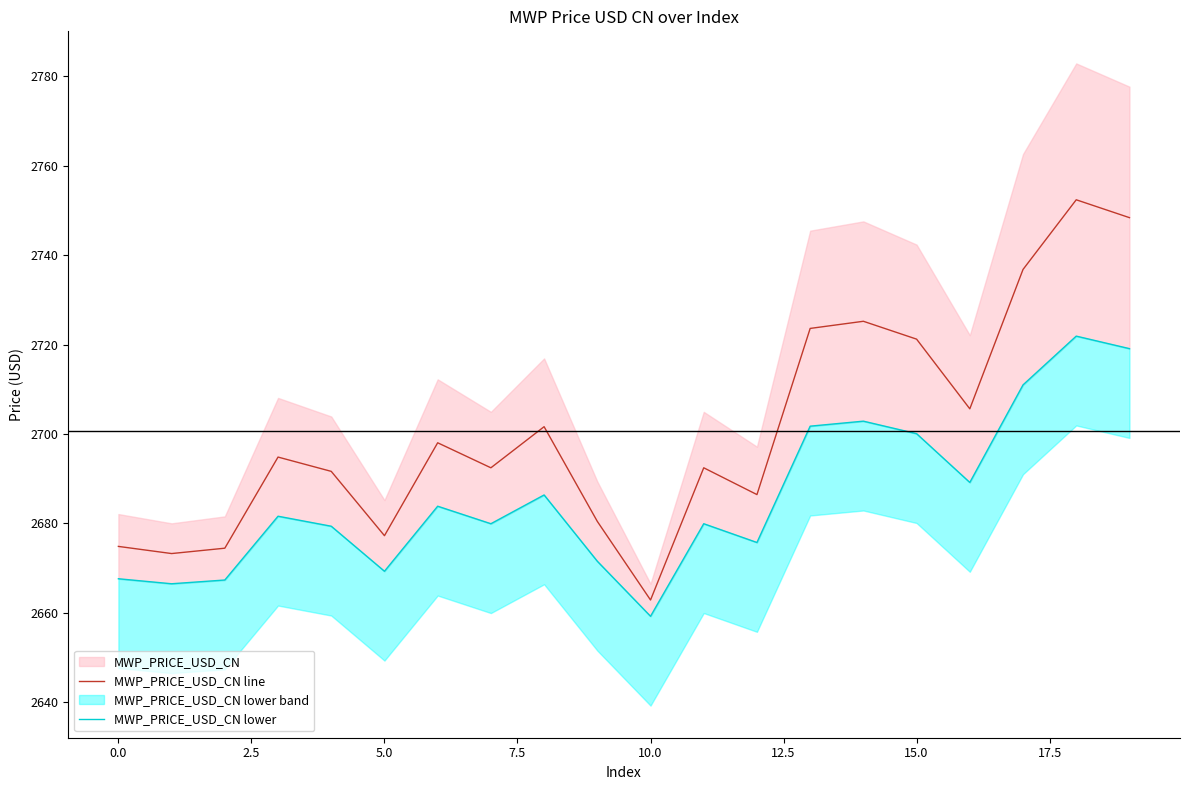

True or false: MWP_PRICE_USD_CN line and MWP_PRICE_USD_CN lower cross at least once.

False